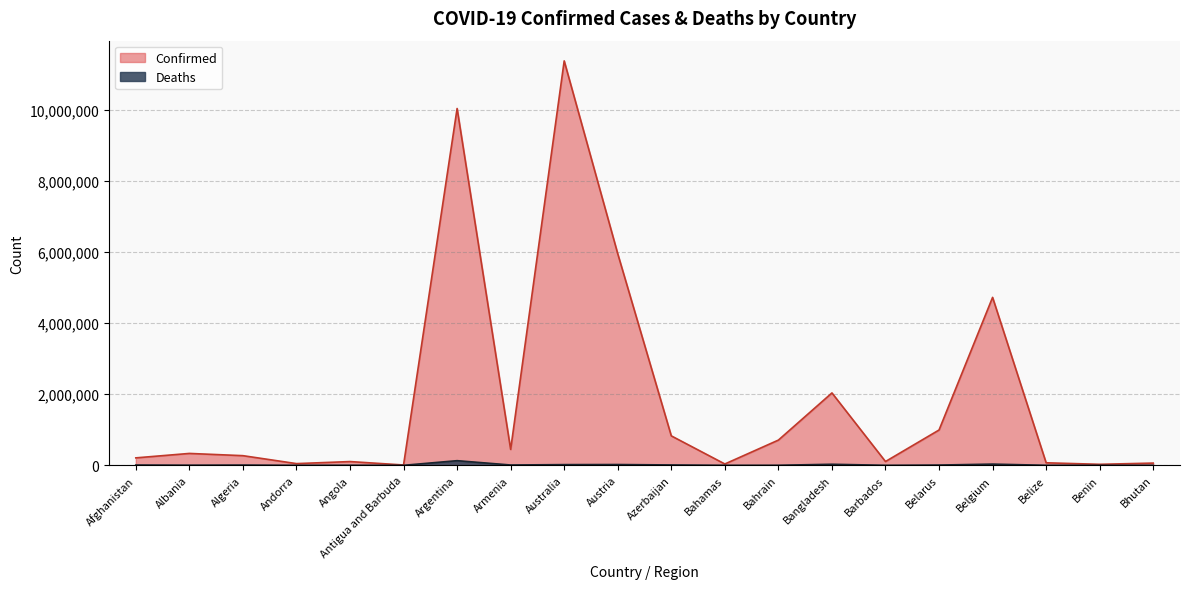

The Deaths series shows 271 at Andorra. True or false?

False